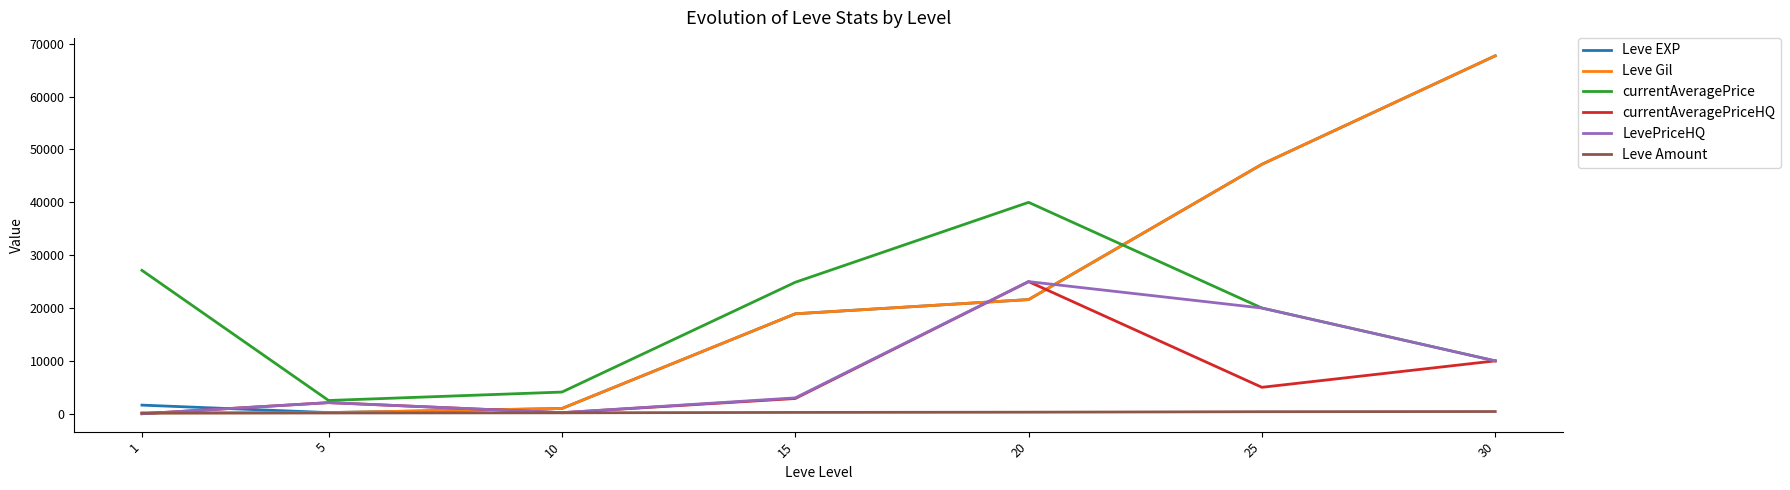

Is the value of currentAveragePriceHQ at 25 greater than the value of Leve Gil at 30?

No